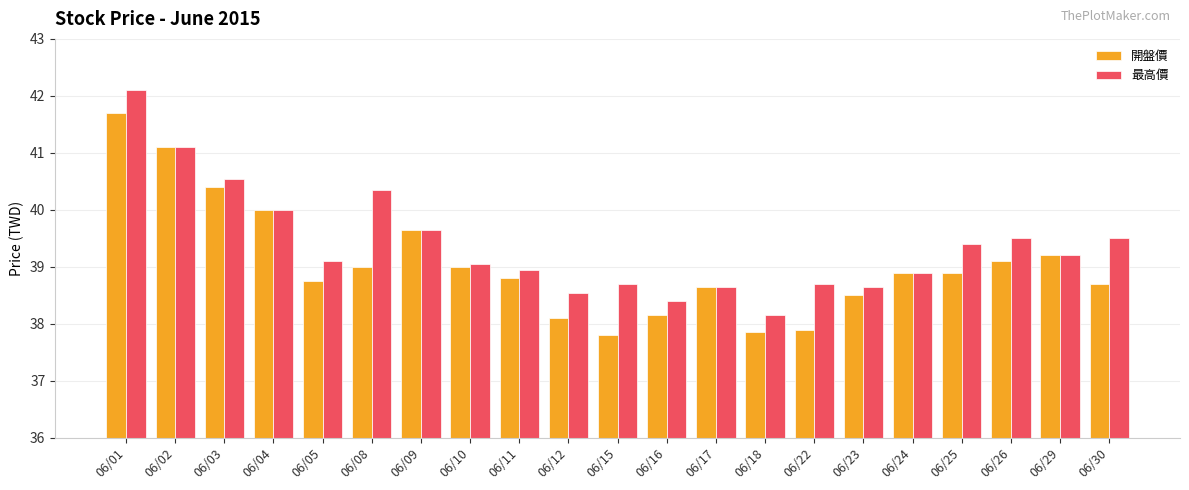

Rank the series by their average value, from highest to lowest.

最高價, 開盤價